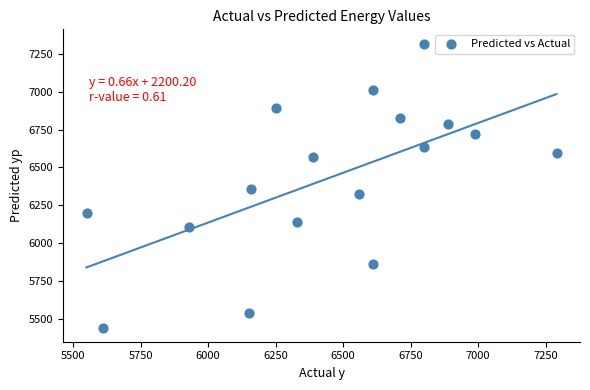

What is the range of X values (max minus min)?

1740.0